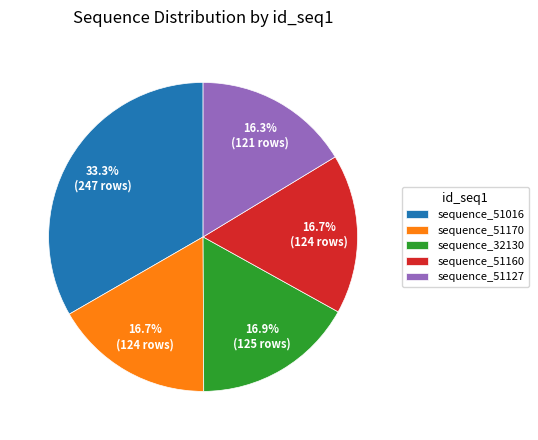

Does any single category account for the majority?

No